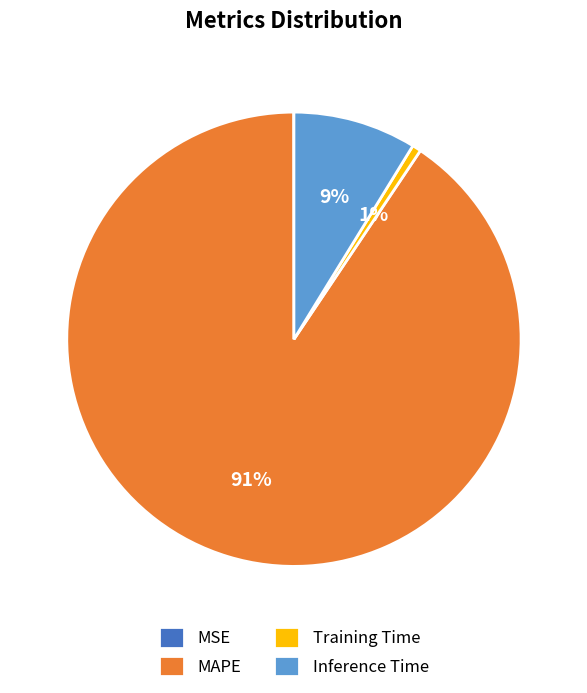

Which category has the biggest portion of the pie?

MAPE